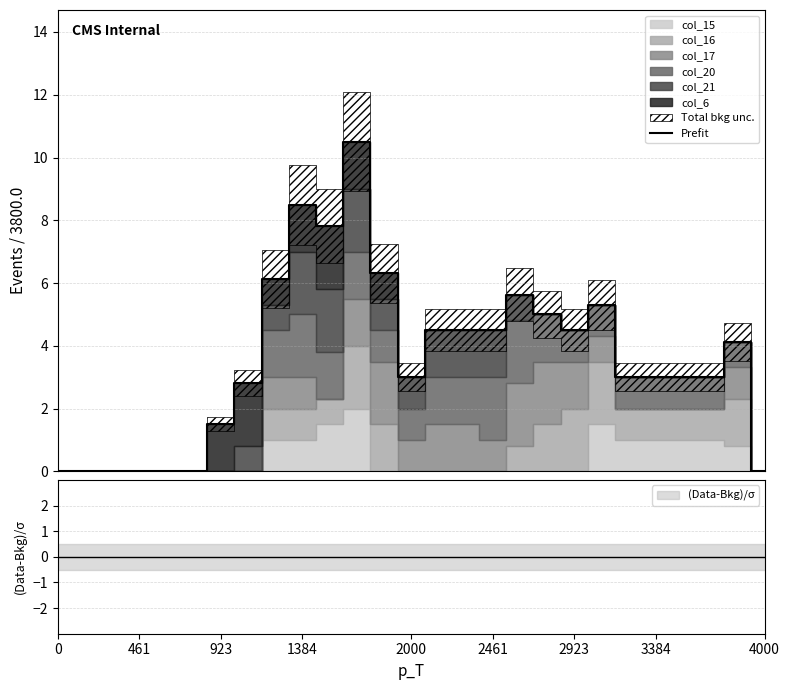

Does the chart display data point markers on the line(s)?

No